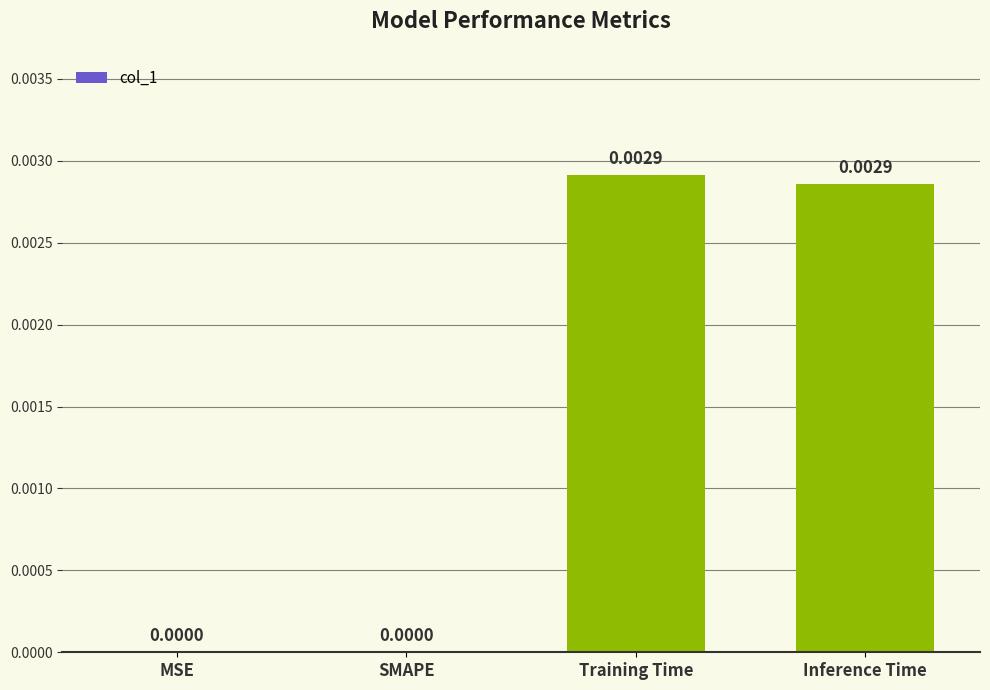

Which has a higher value, MSE or Training Time?

Training Time